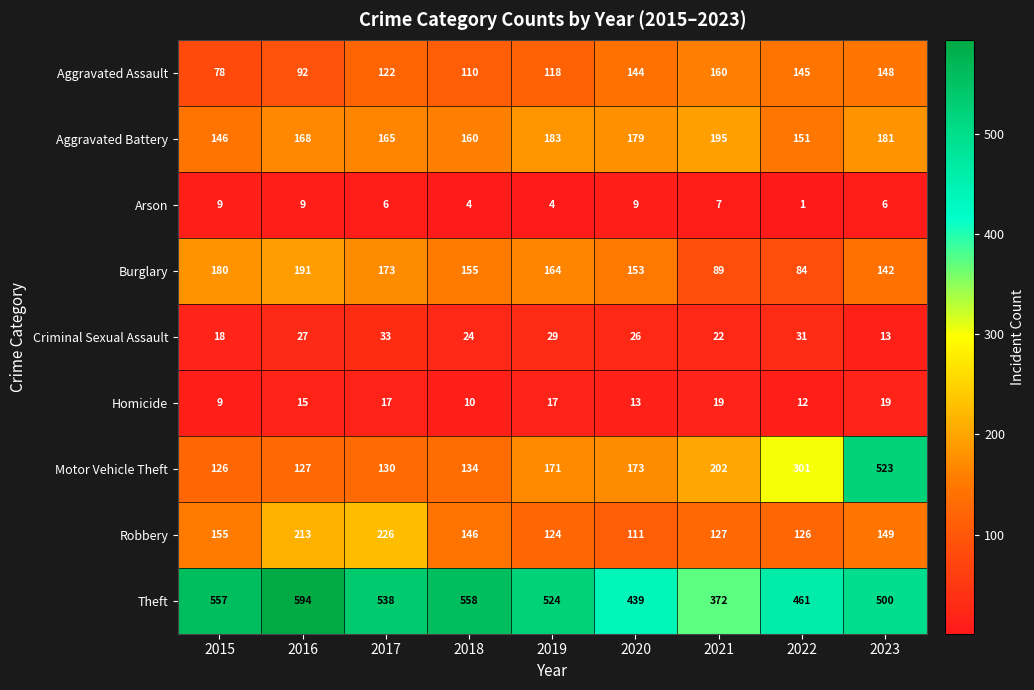

What is the difference between the highest and lowest values at 2023?

517